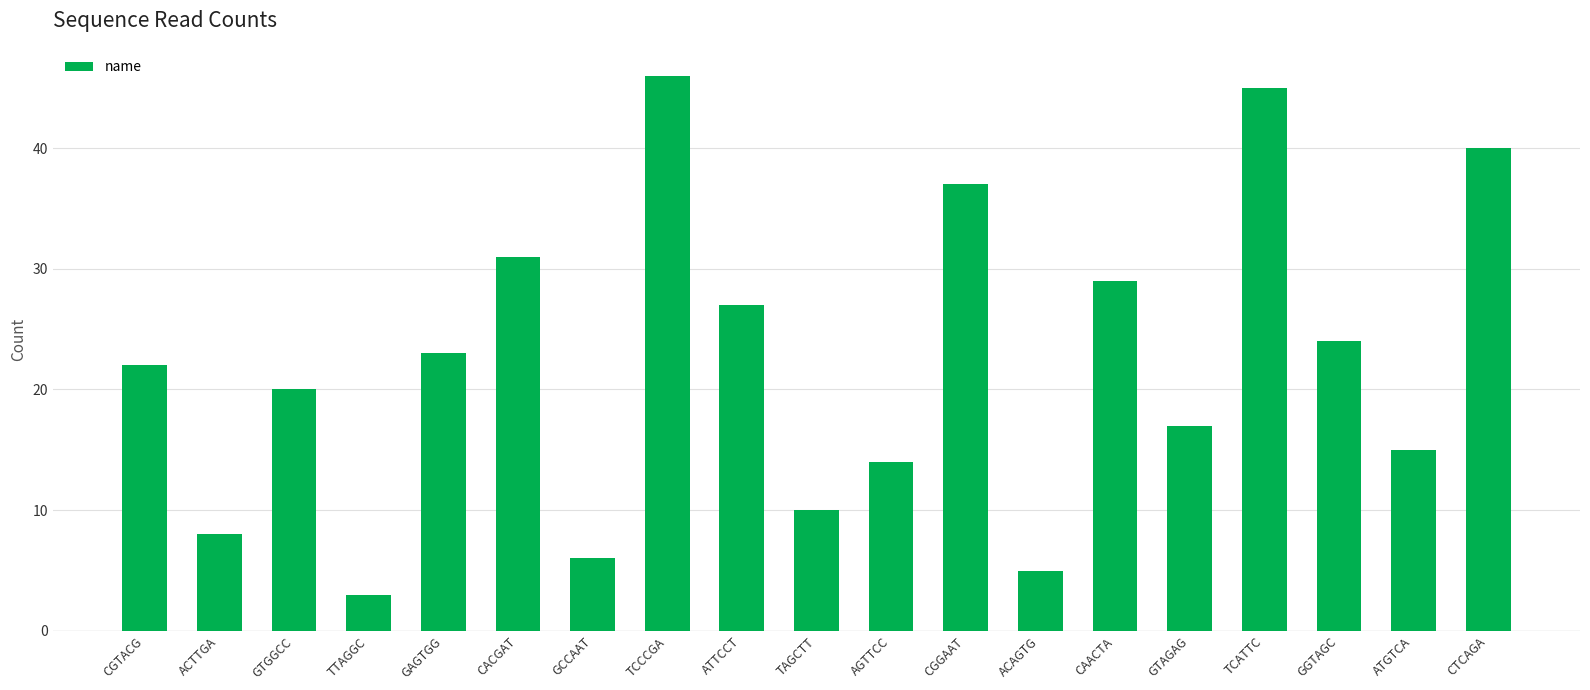

What is the label of the 9th bar from the left?

ATTCCT